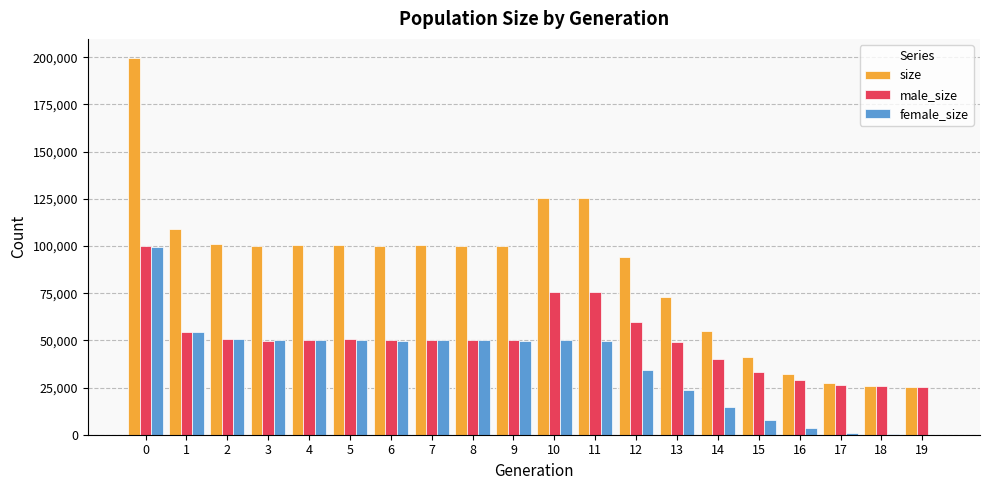

Which series has the widest spread of values?

size